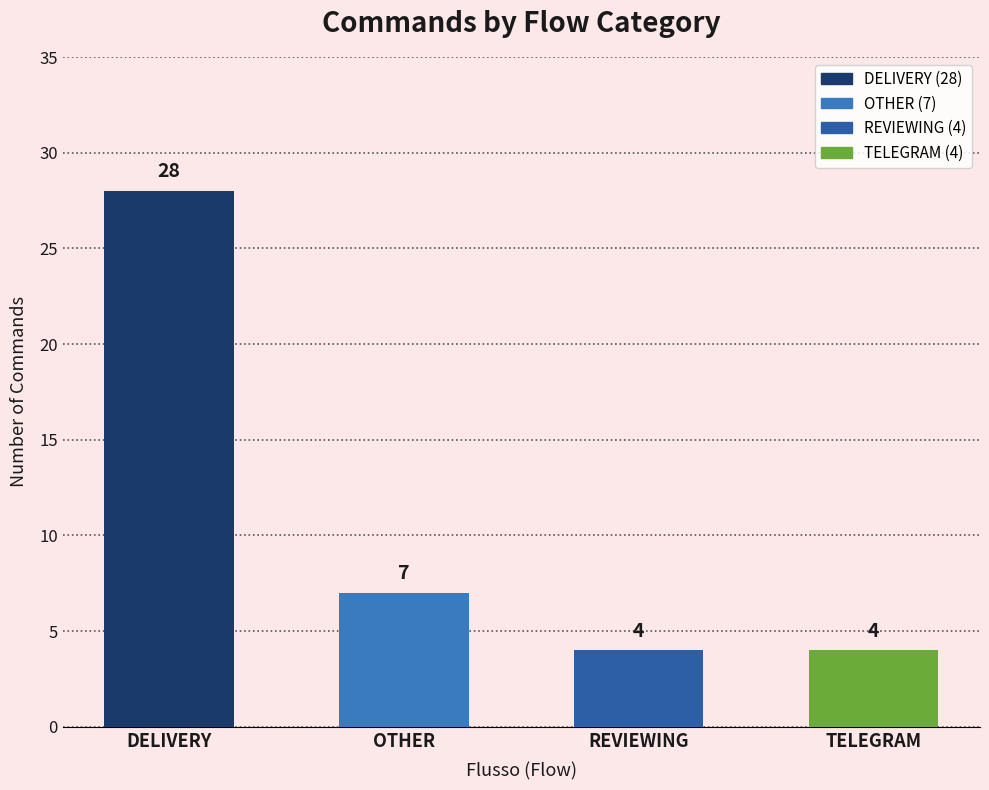

Which has a higher value, DELIVERY or TELEGRAM?

DELIVERY